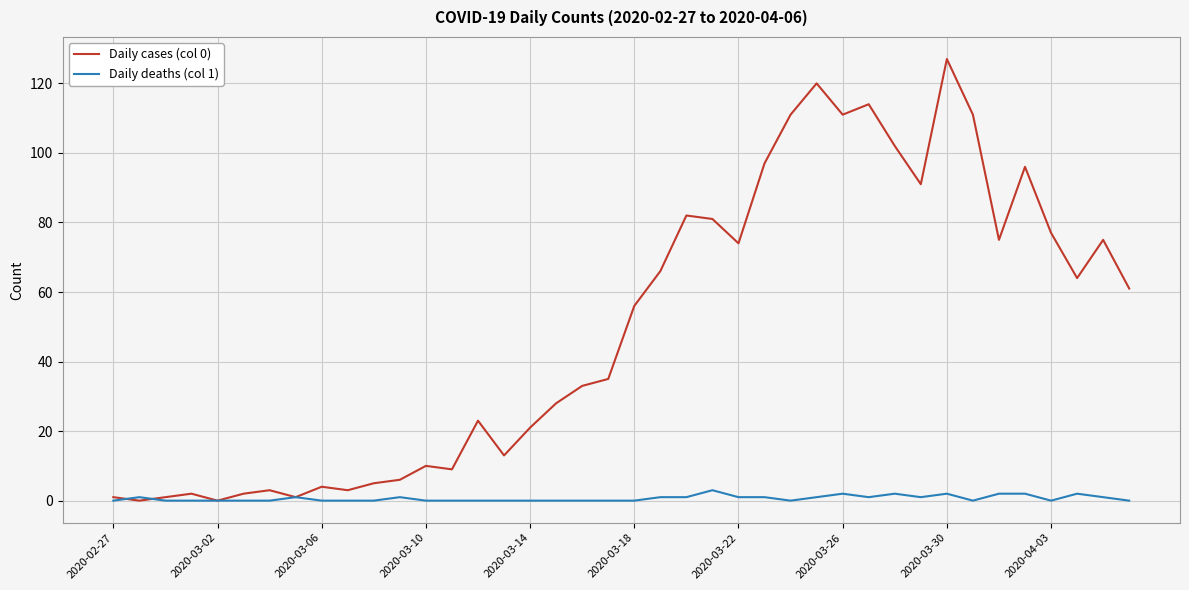

Which series has the widest spread of values?

Daily cases (col 0)